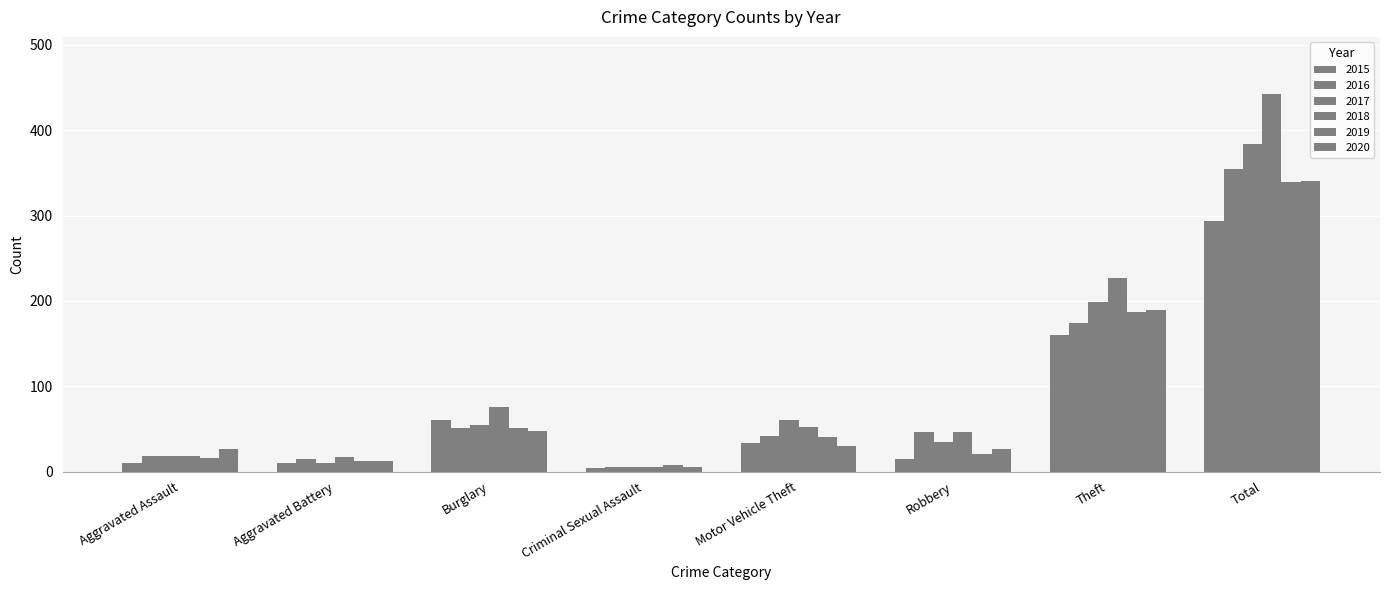

How many categories are shown in the chart?

8